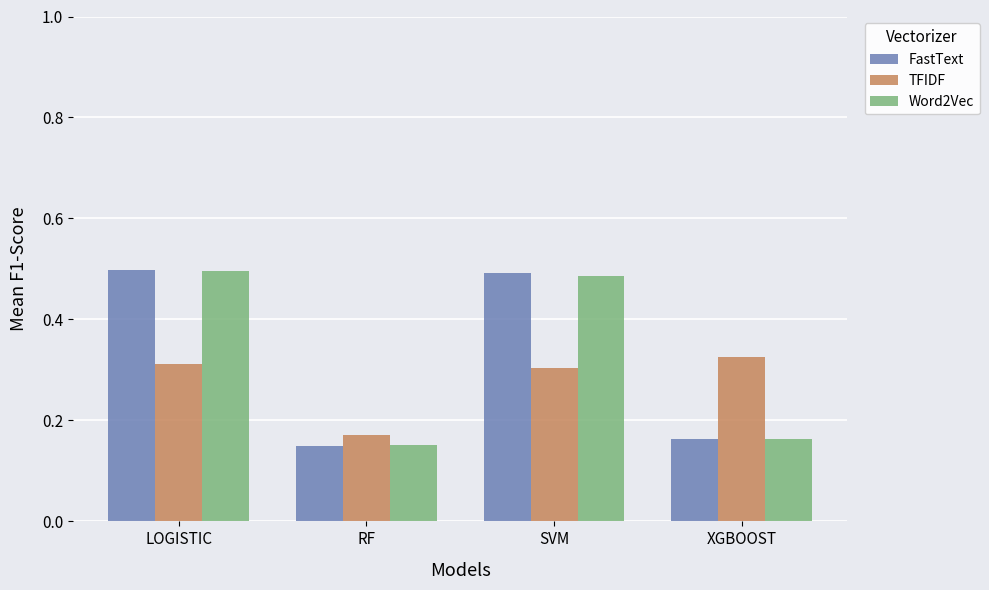

How many TFIDF values are between 0 and 1?

4